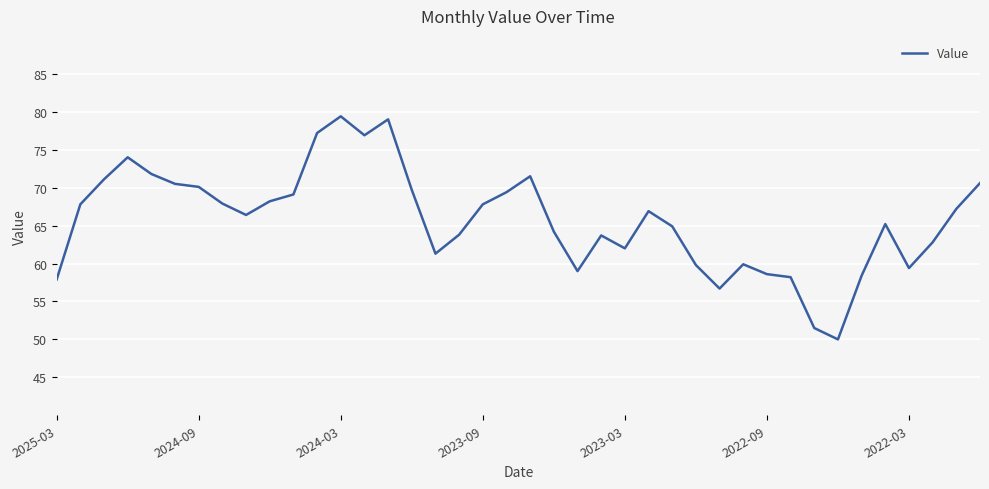

What is the average value?

65.7